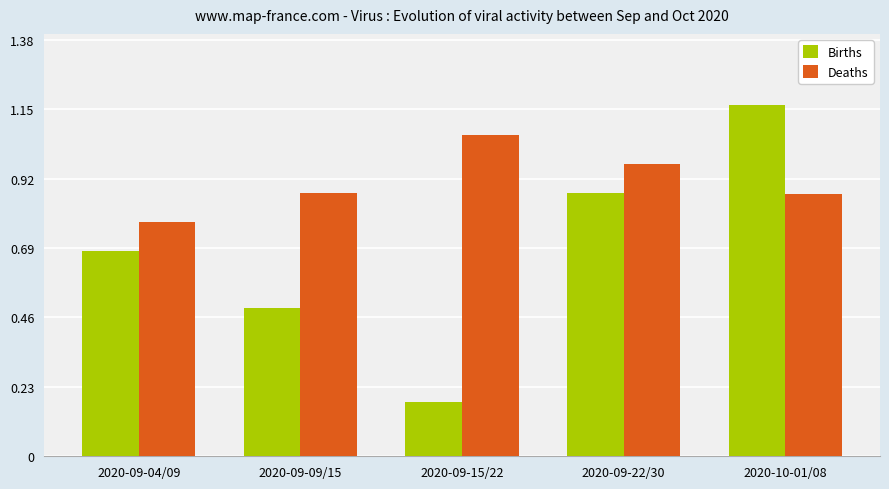

Is it true that Deaths equals 1.6 at 2020-09-15/22?

False